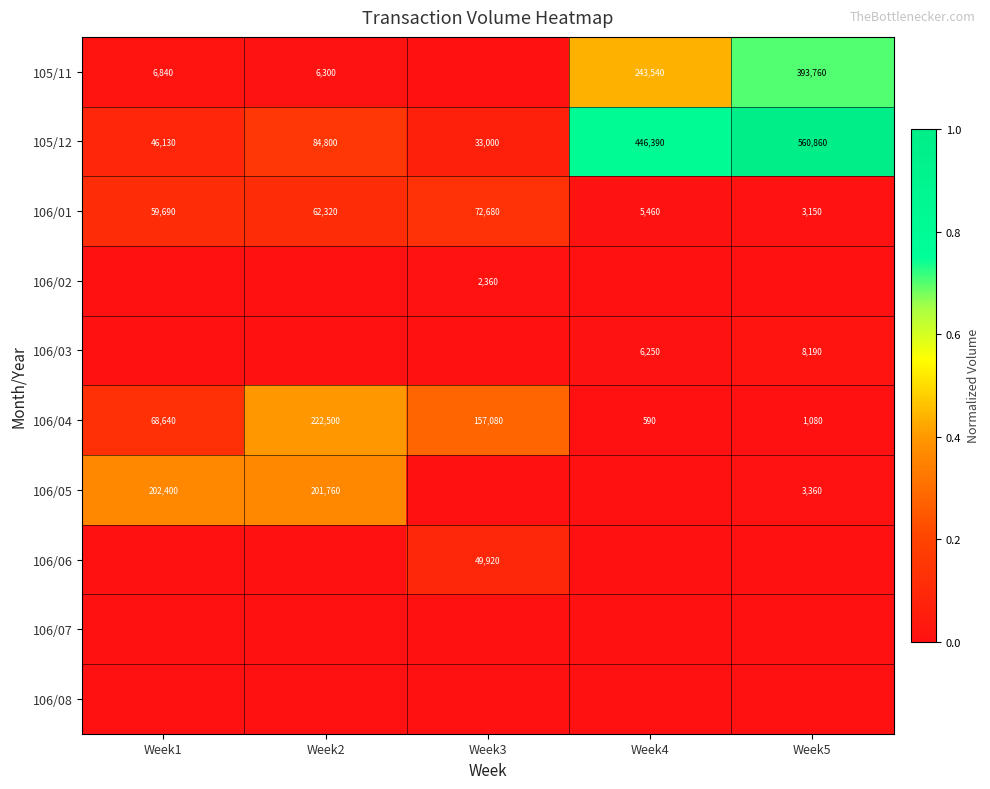

What is the average value of the 105/12 series?

234236